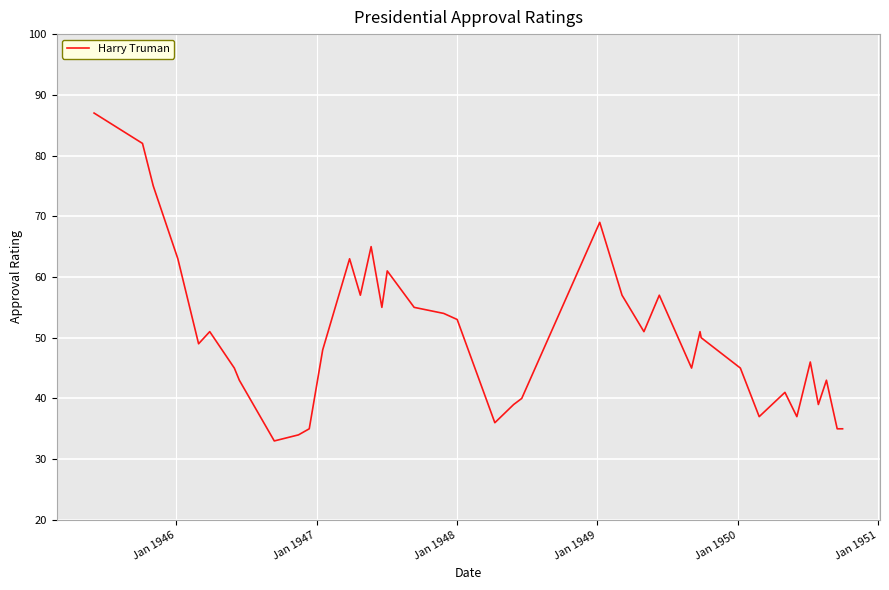

What is the greatest value displayed?

87